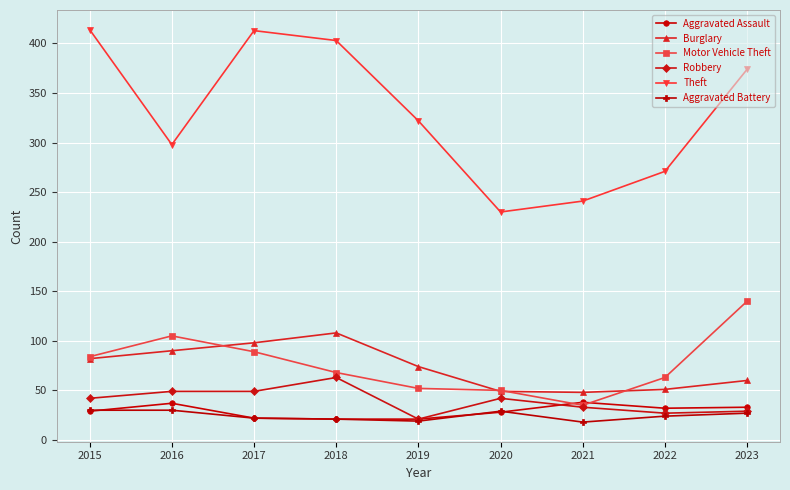

What is the difference between the highest and lowest values at 2015?

385